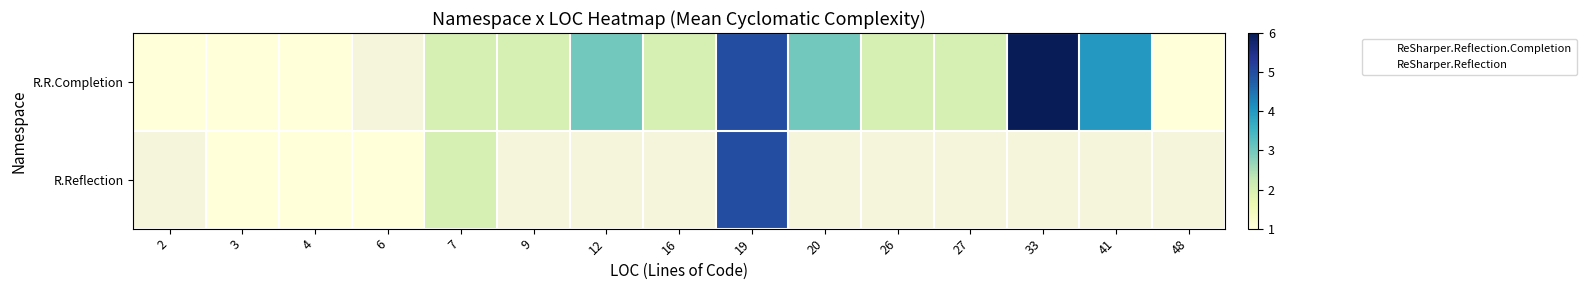

Which series changed the most between 4 and 19?

R.R.Completion